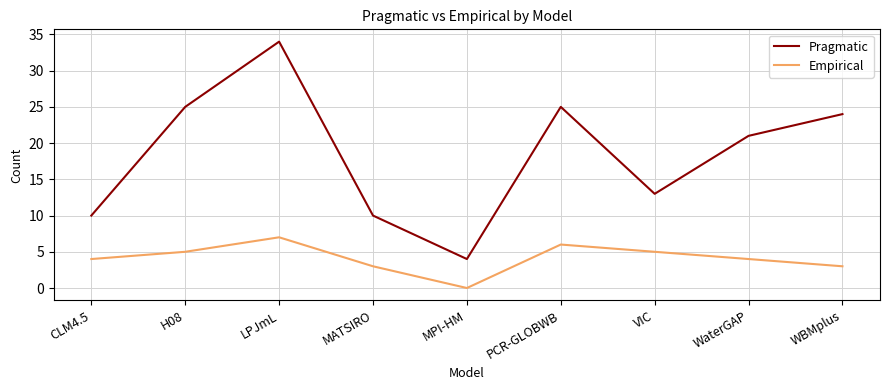

True or false: Empirical and Pragmatic intersect in this chart.

False